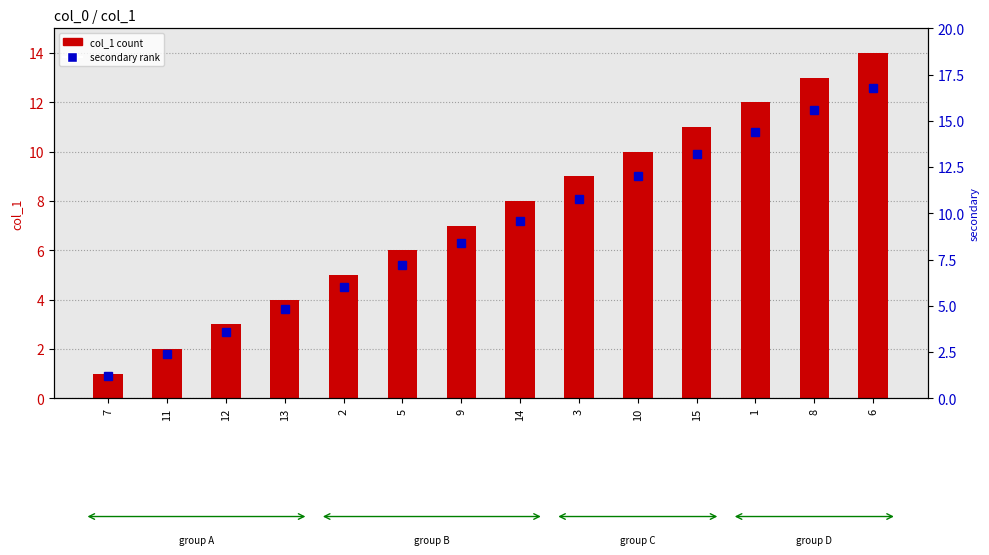

What is the sum of all secondary rank values?

126.0